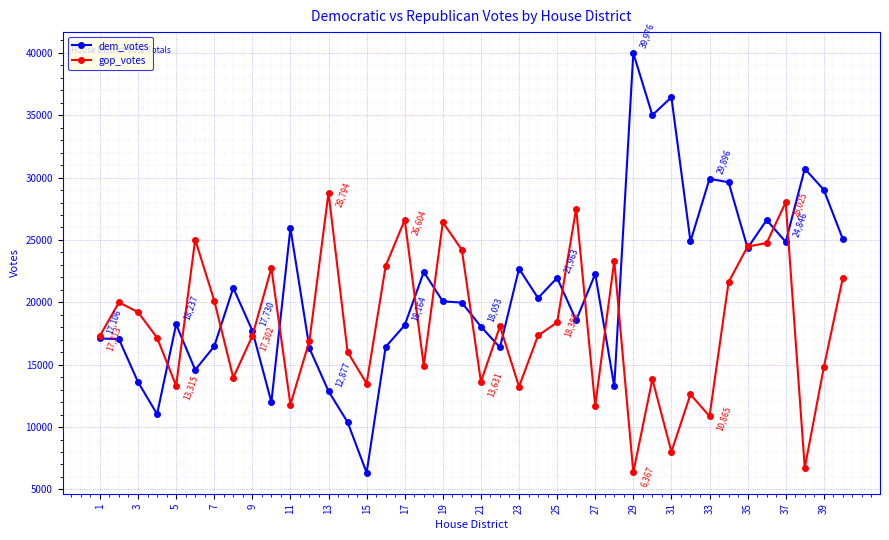

Which series has the widest spread of values?

dem_votes